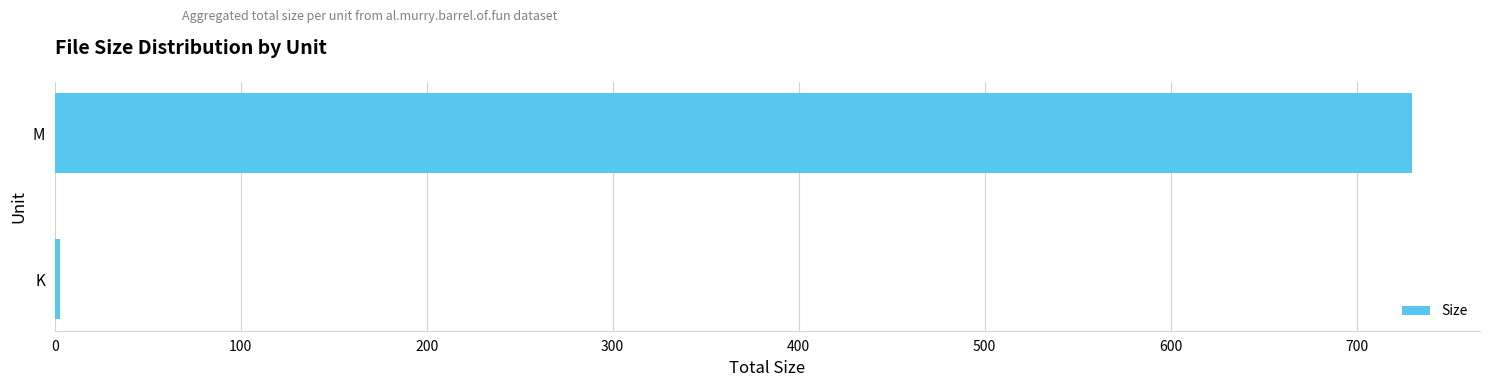

What is the minimum value shown in the chart?

2.9